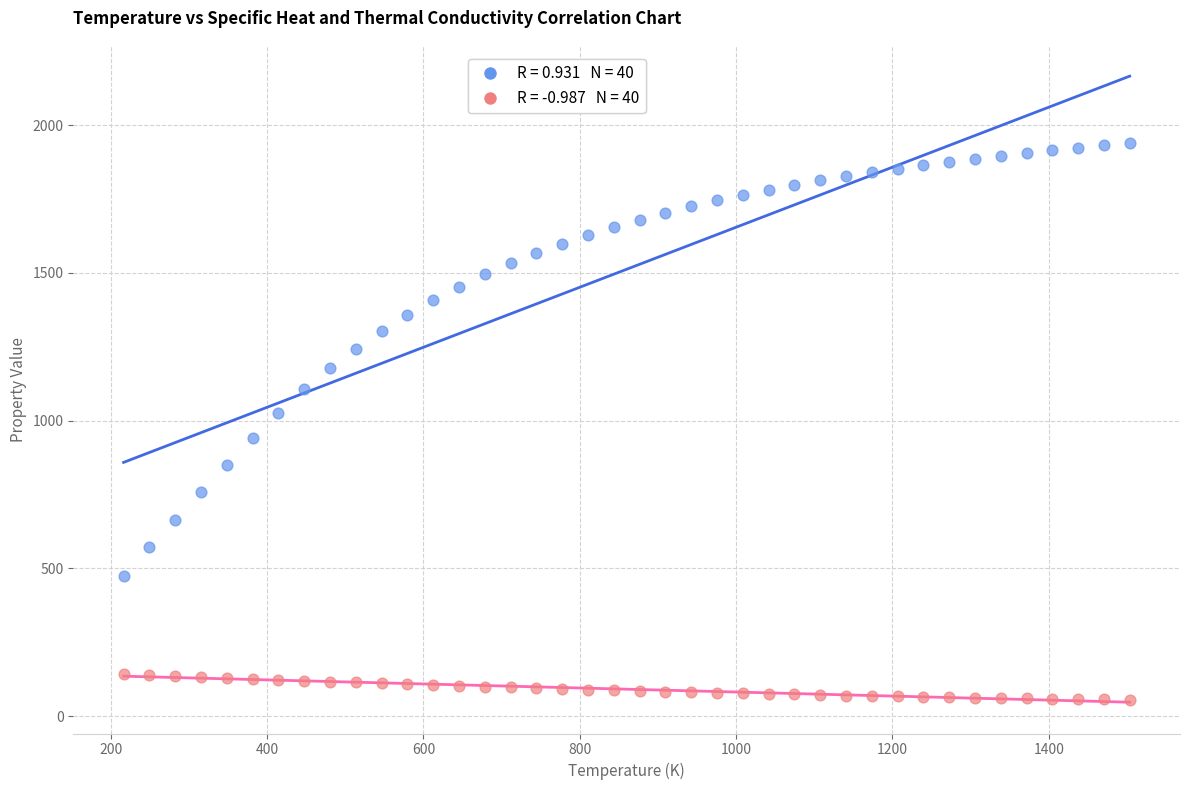

Across all data points, what is the range of X values (max minus min)?

1287.0